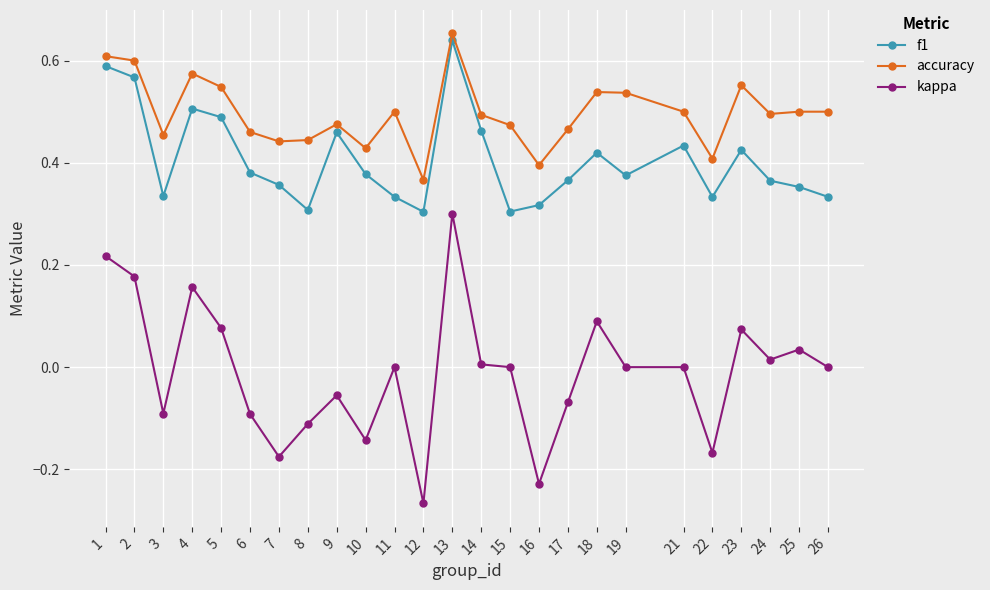

How many interior local peaks does the f1 series have?

6